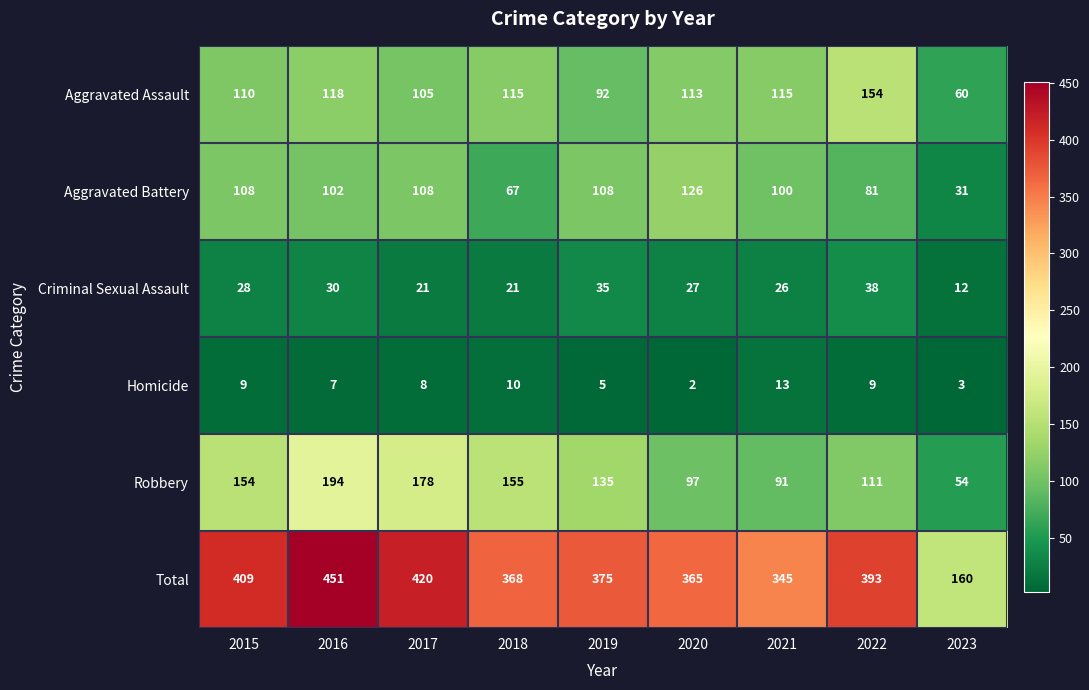

The Criminal Sexual Assault series shows 17 at 2021. True or false?

False